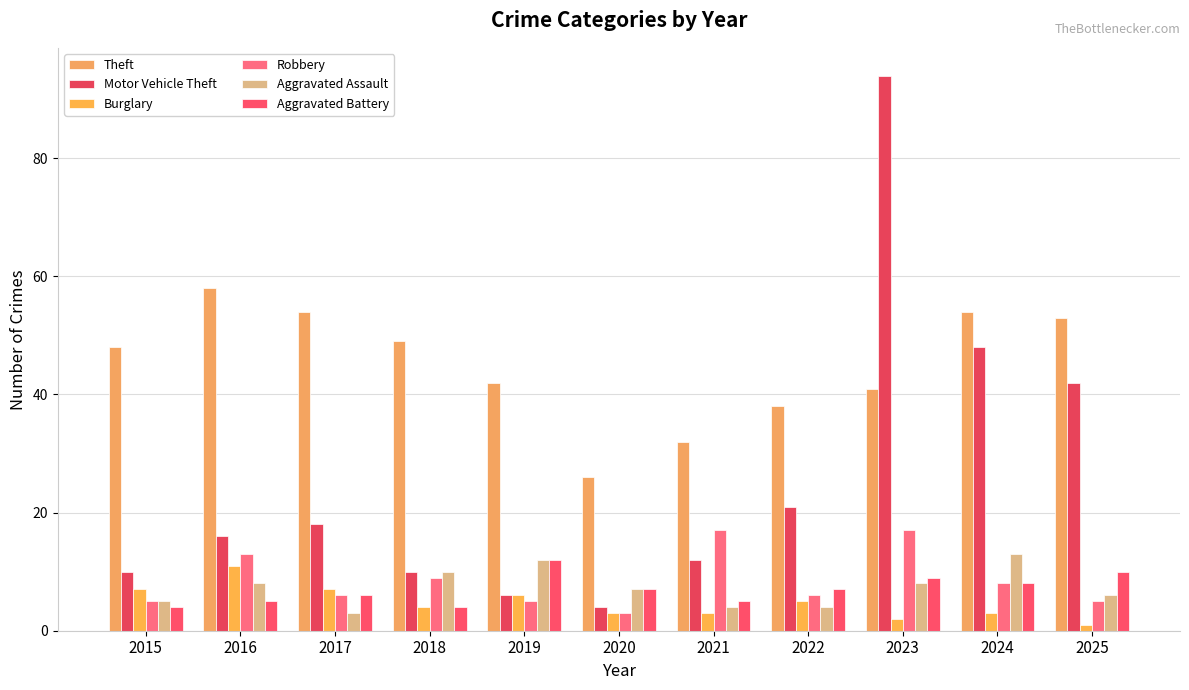

How many groups of bars are there?

11